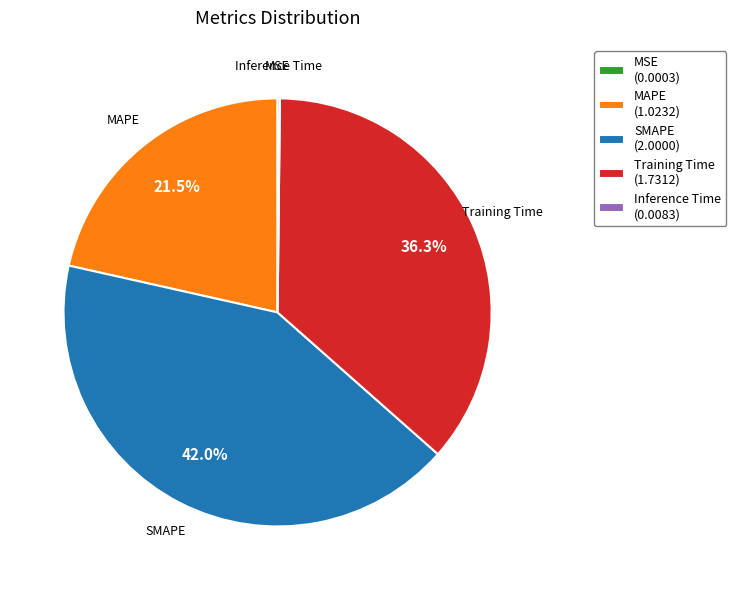

Which slice is the largest?

SMAPE